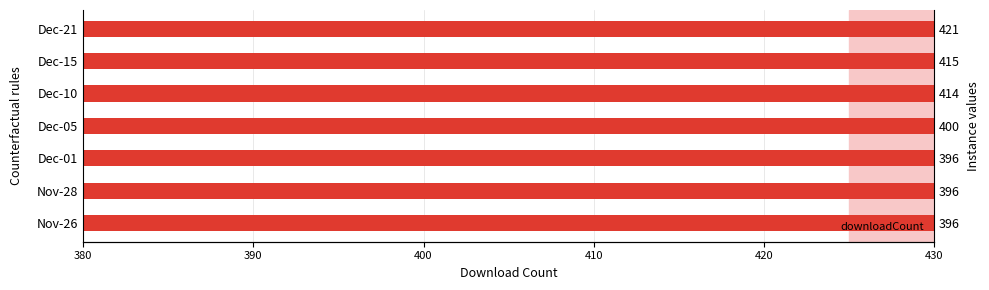

What is the difference between the second highest and second lowest values?

19